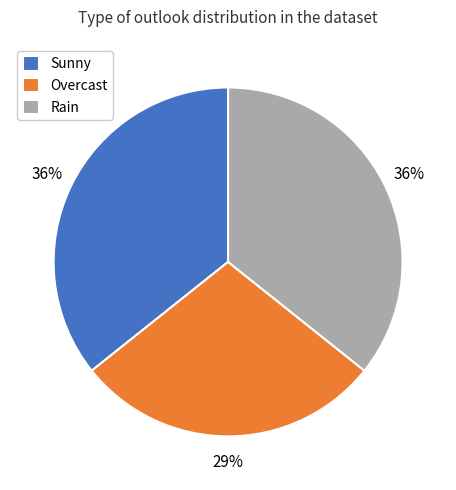

The Rain slice represents 36% of the pie. True or false?

True